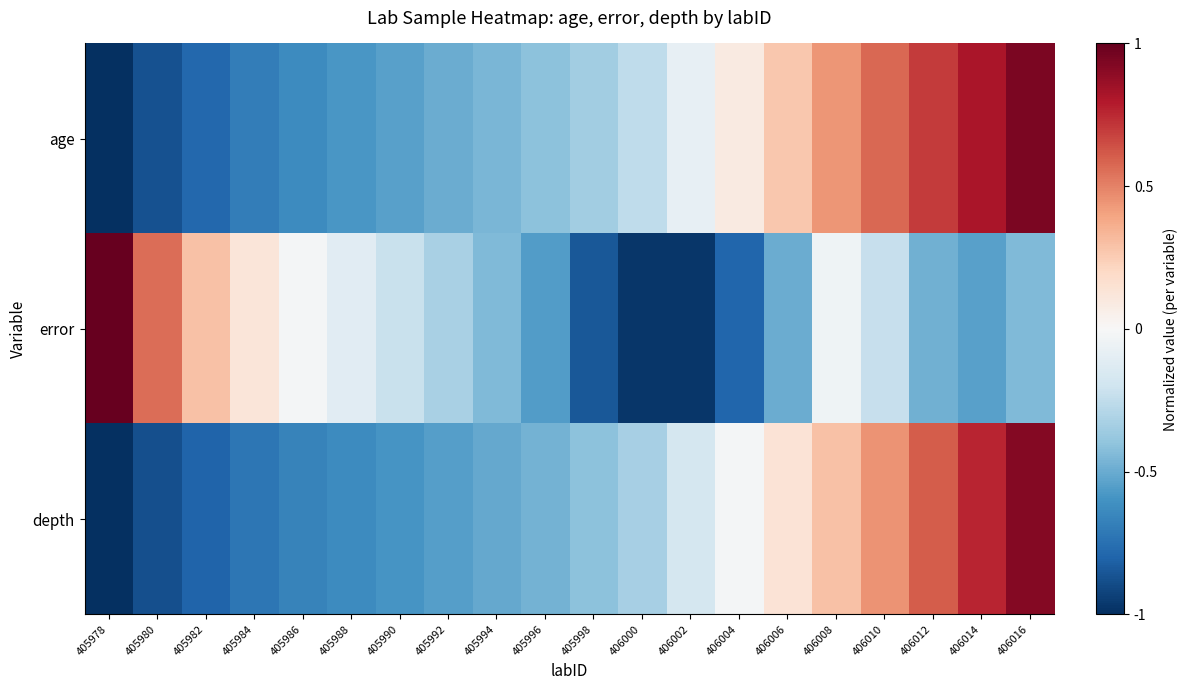

List the series in order of their overall mean, highest first.

age, depth, error